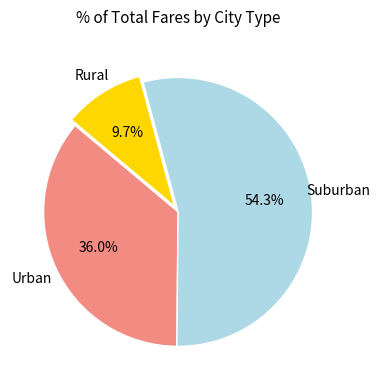

Is there a majority slice in this chart?

Yes